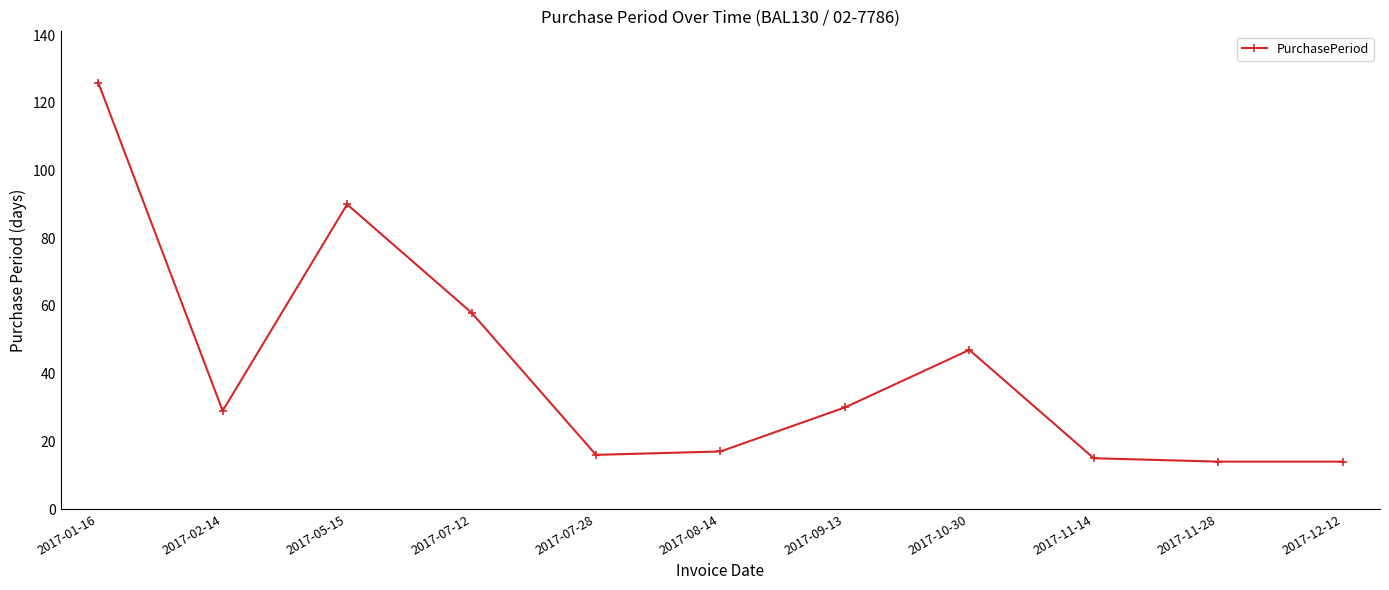

Where is the first local maximum?

2017-05-15